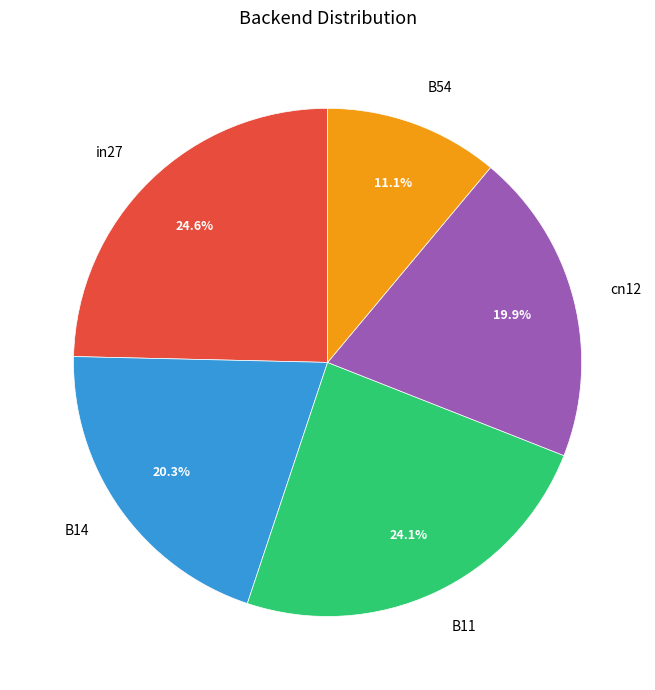

Which slice is the smallest?

B54